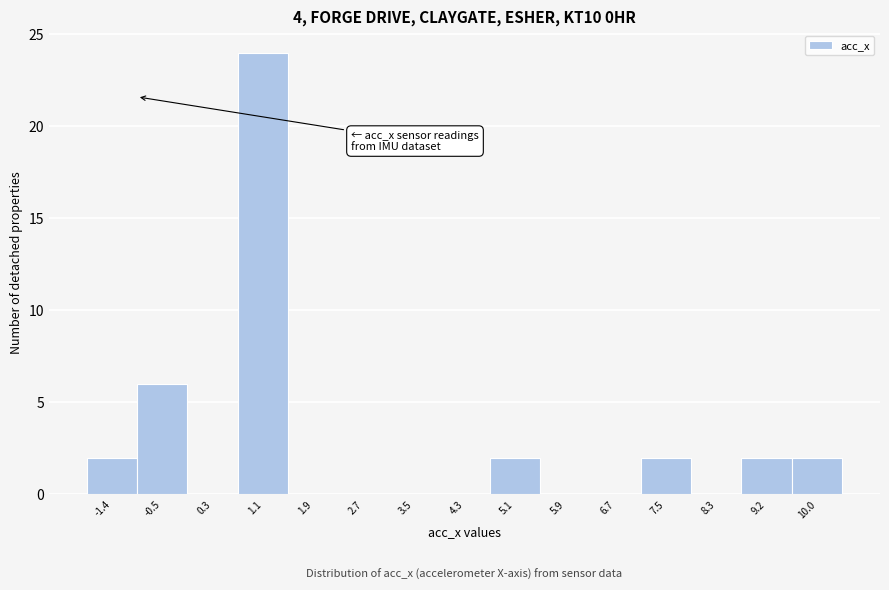

What is the greatest value displayed?

24